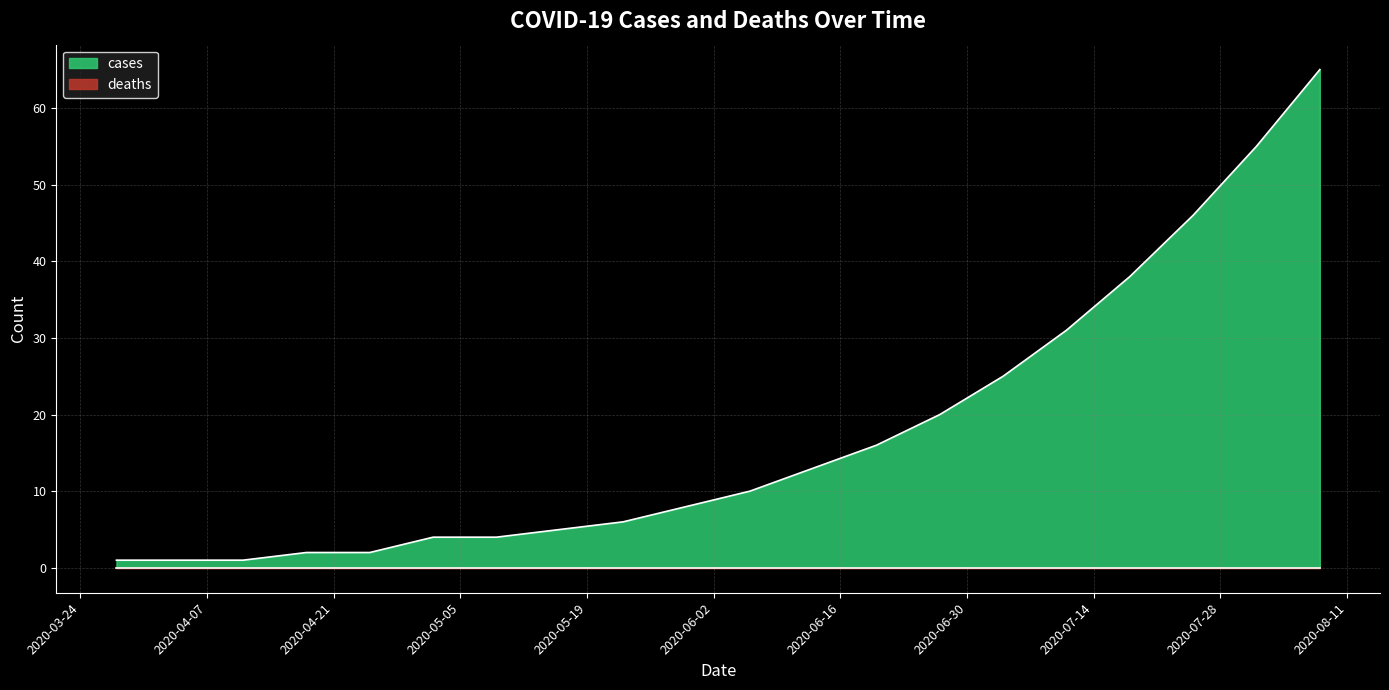

True or false: the data has more than 1 interior local peaks.

False